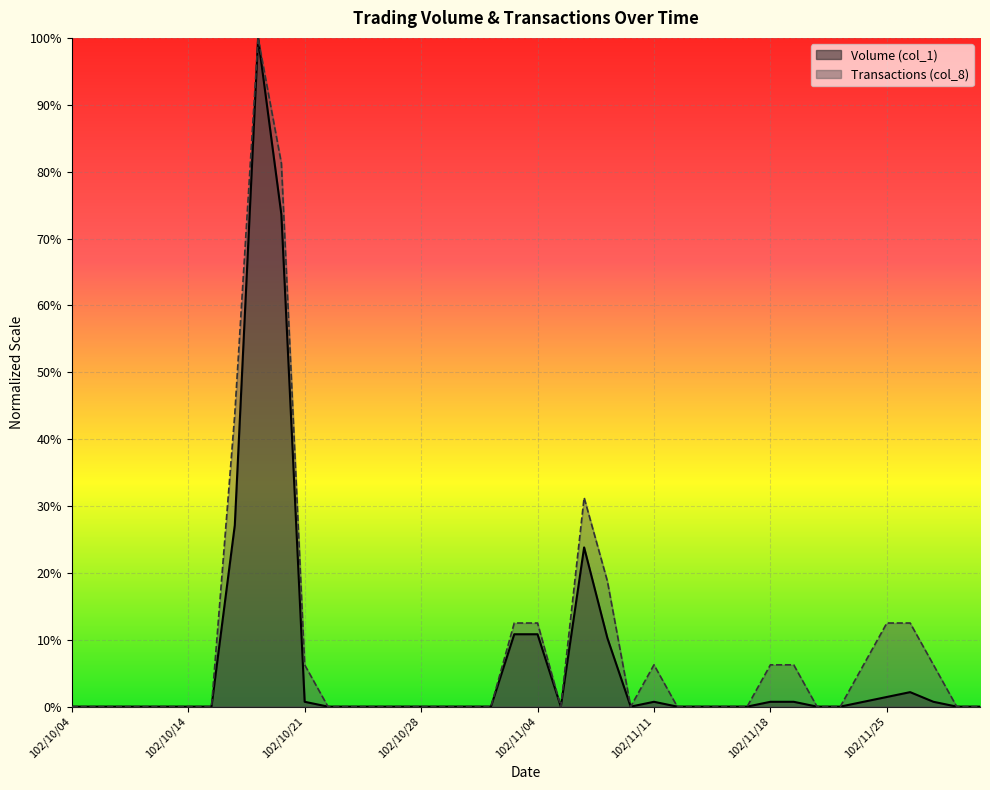

How many lines are shown in the chart?

2